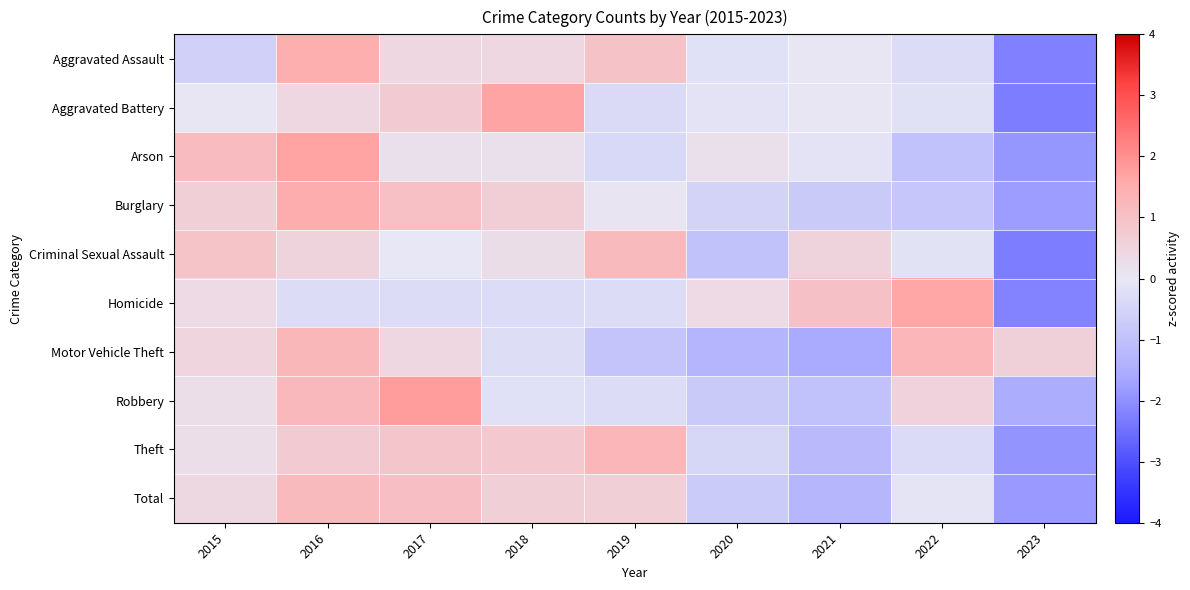

Which category has the highest value across all series?

2017